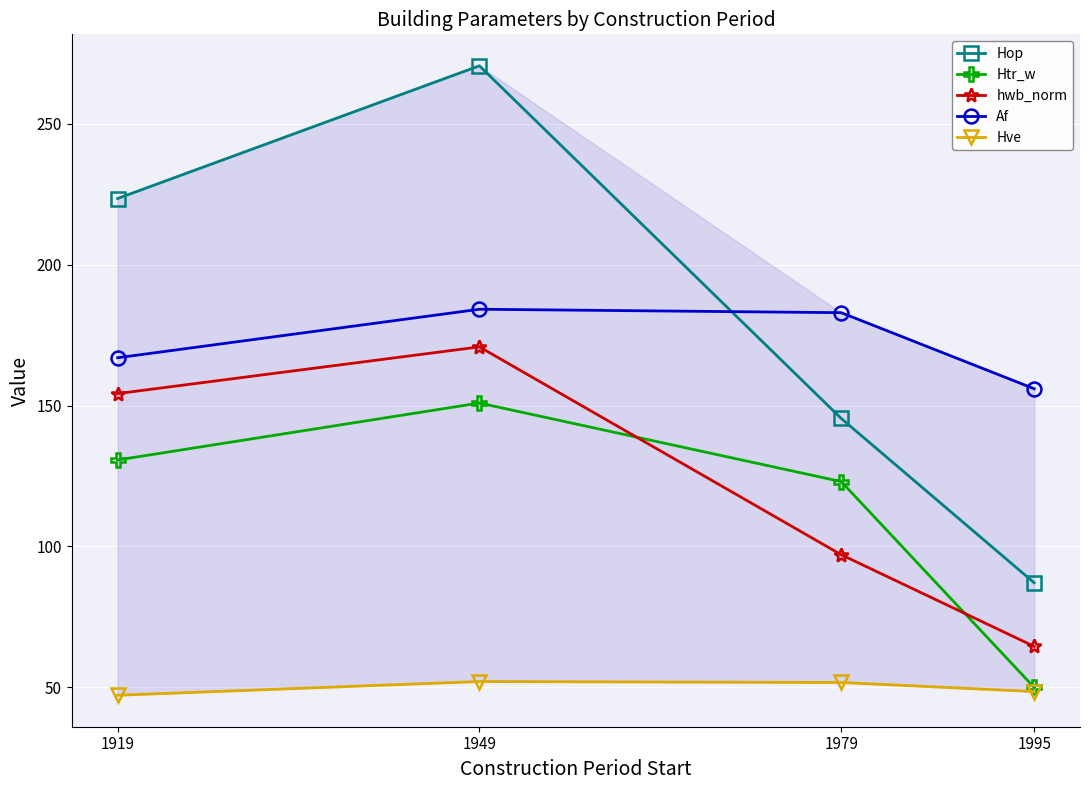

What is the average value of the Hop series?

181.6